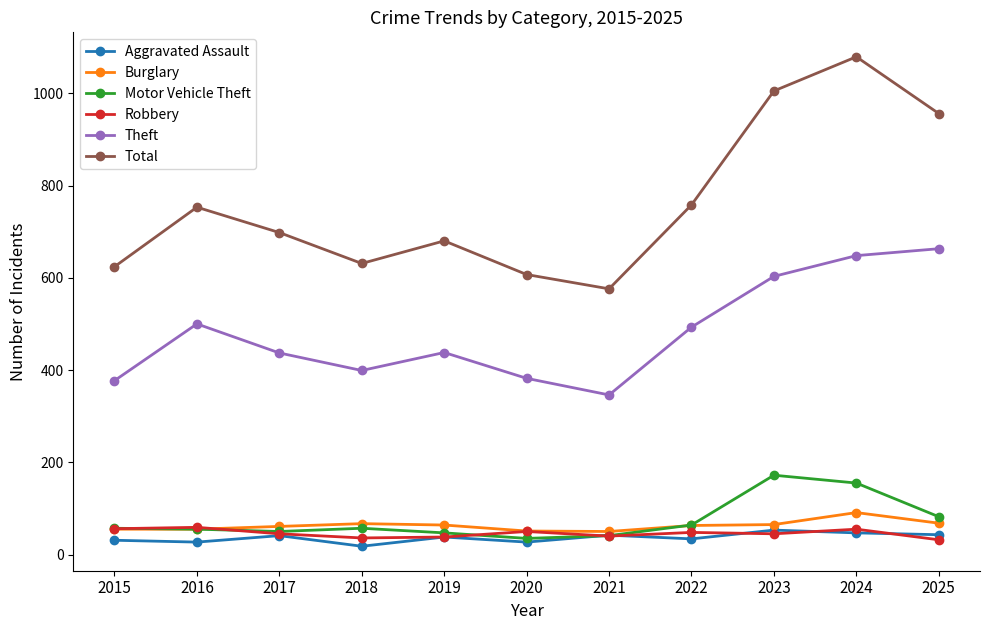

True or false: Robbery has more than 1 points higher than both neighbors.

True